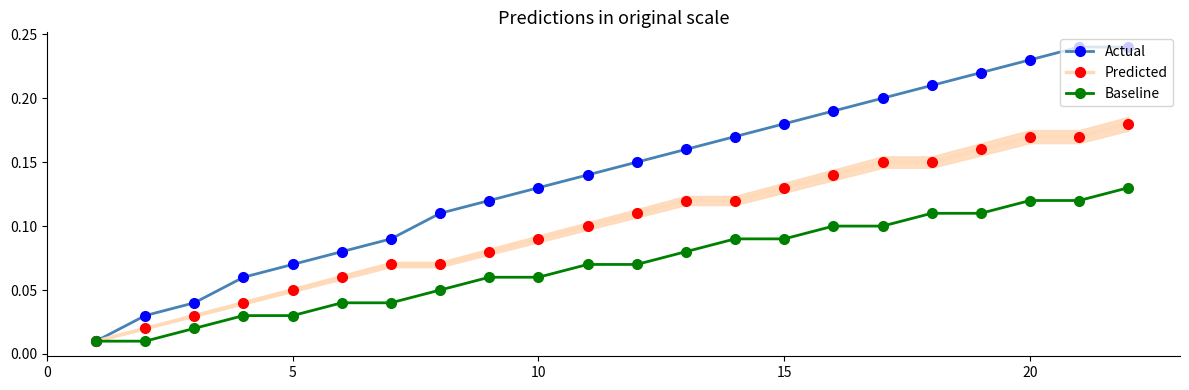

List the series in order of their peak value, highest first.

Actual, Predicted, Baseline